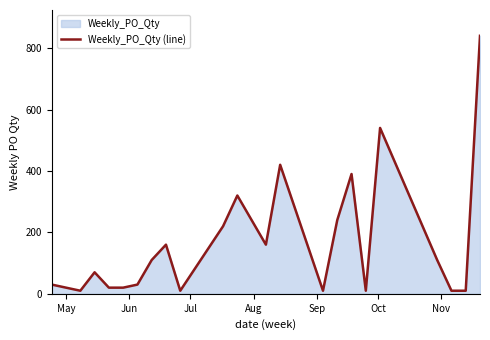

What is the difference between the maximum and minimum values?

830